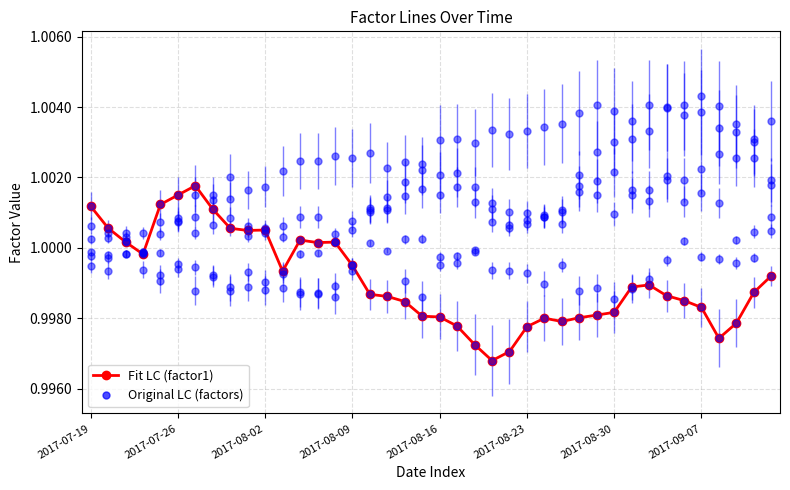

The chart shows a value of 1.0 at 21. True or false?

True